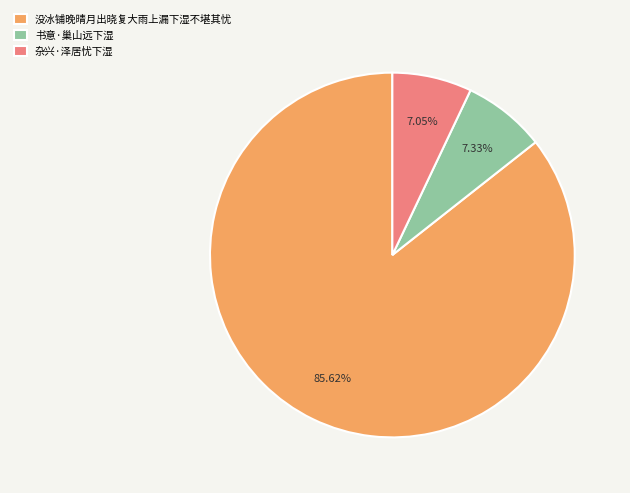

What is the ratio of the value at 没冰铺晚晴月出晓复大雨上漏下湿不堪其忧 to the value at 书意·巢山远下湿?

11.7